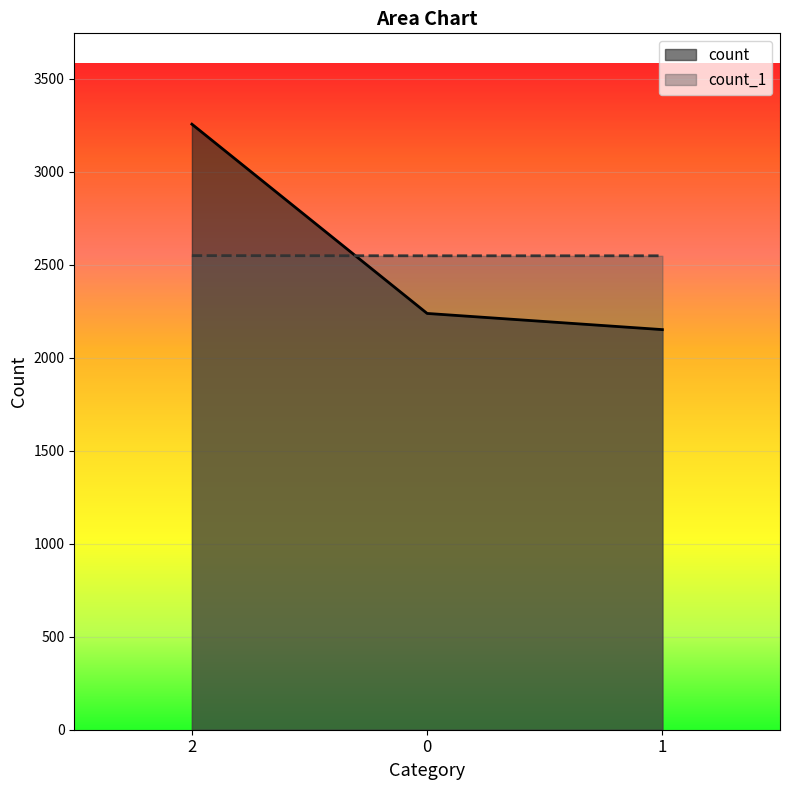

Reading left to right, what are all the values shown in this chart?

count: 3257	2239	2152
count_1: 2550	2549	2549